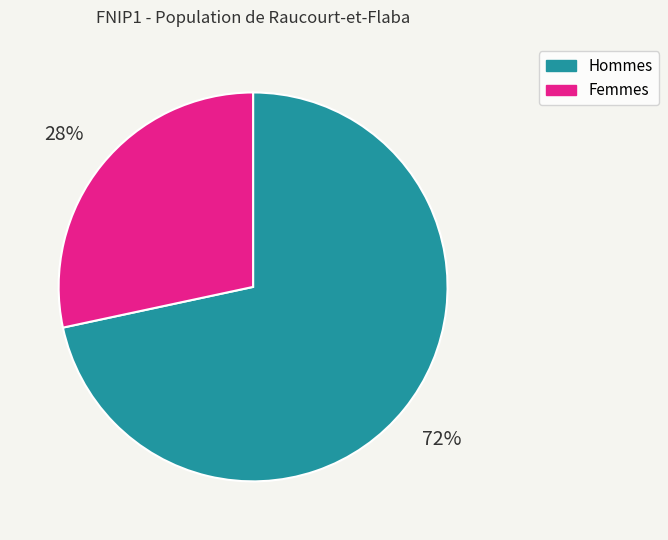

Is there a majority slice in this chart?

Yes